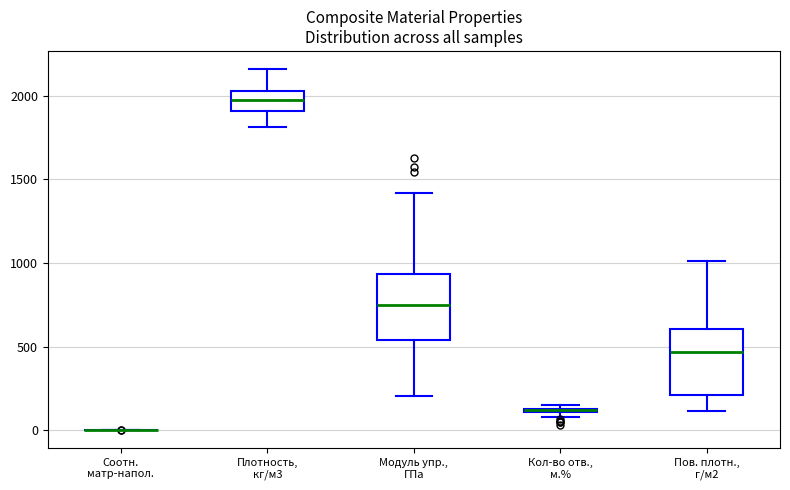

Where does the median line of the box for Модуль упр., ГПа sit on the y-axis? The values are not printed on the chart, so give them approximately, as read against the axis.

750